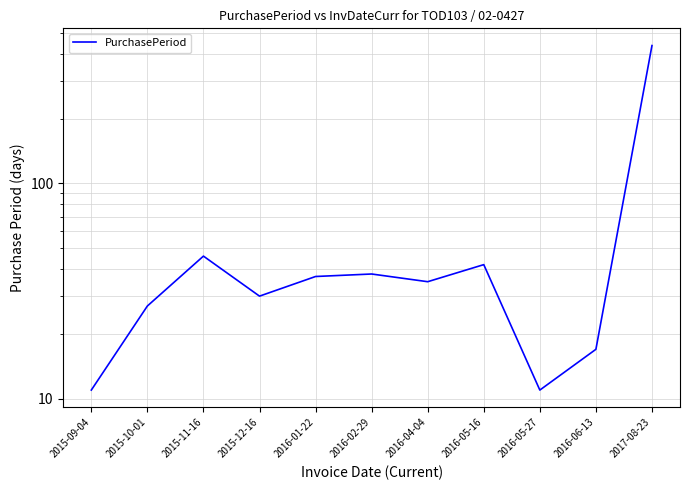

Is it true that the value at 2016-05-27 is 19?

False